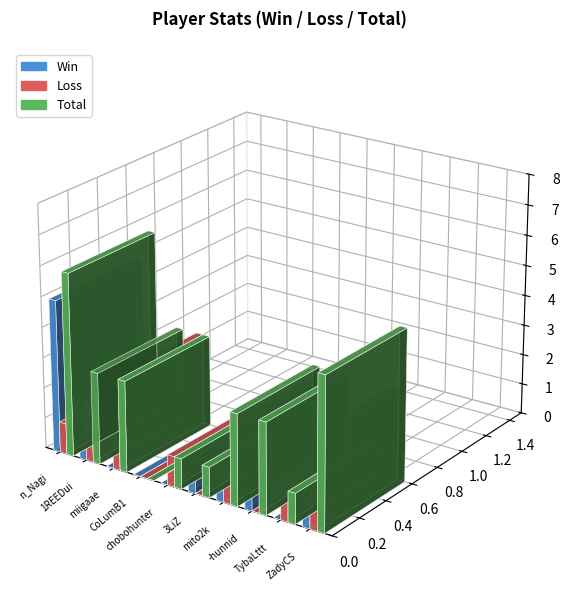

How many distinct data groups are displayed?

3